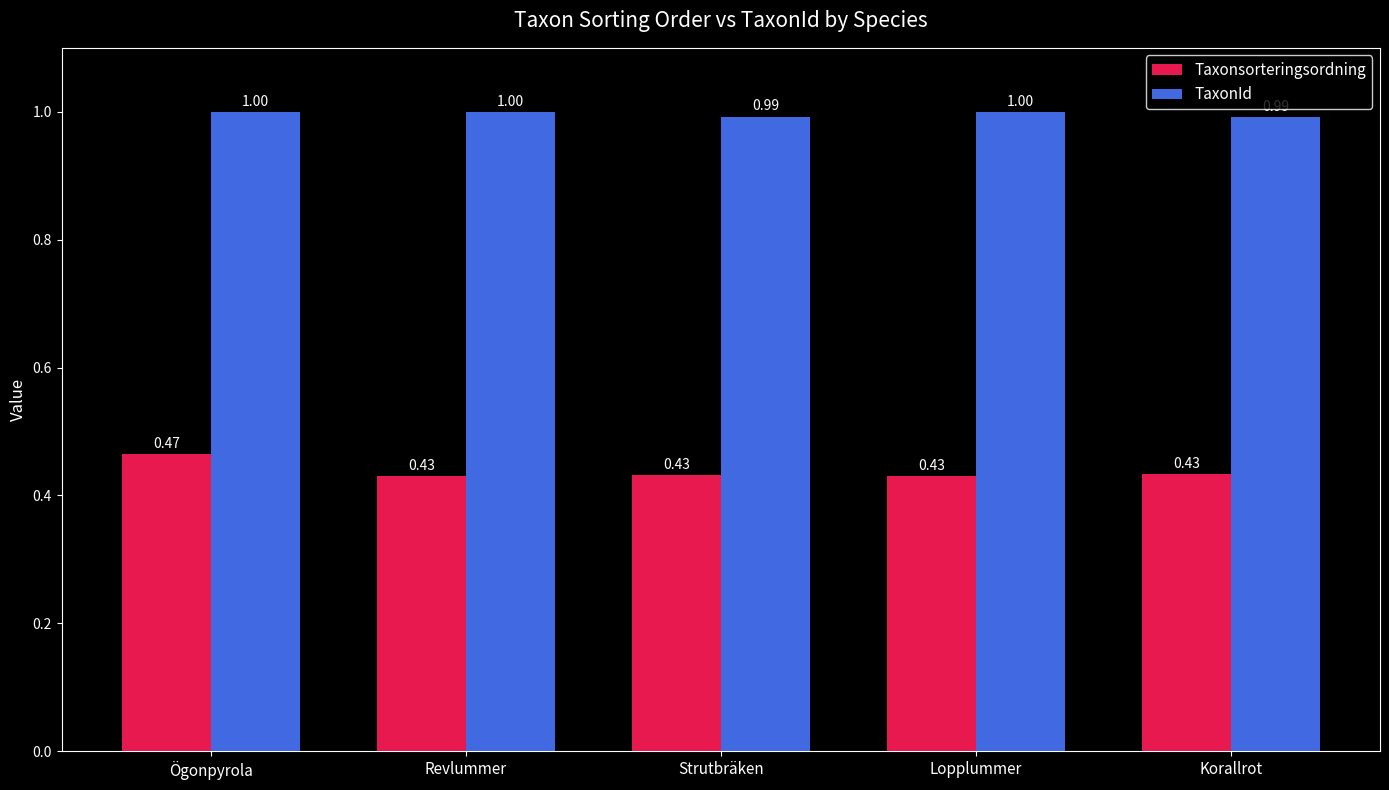

At Lopplummer, list the series in order from smallest to largest.

Taxonsorteringsordning, TaxonId